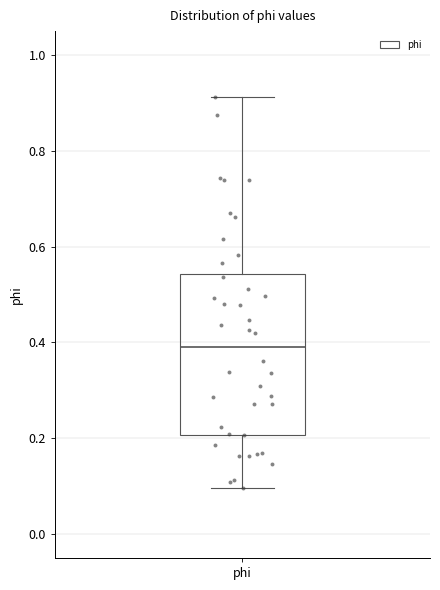

Transcribe this box plot: give where the median line is, the range the box spans, and where the two whiskers end, as read against the y-axis. The values are not printed on the chart, so give them approximately, as read against the axis.

median 0.40, box 0.20 to 0.54, whiskers 0.10 to 0.92